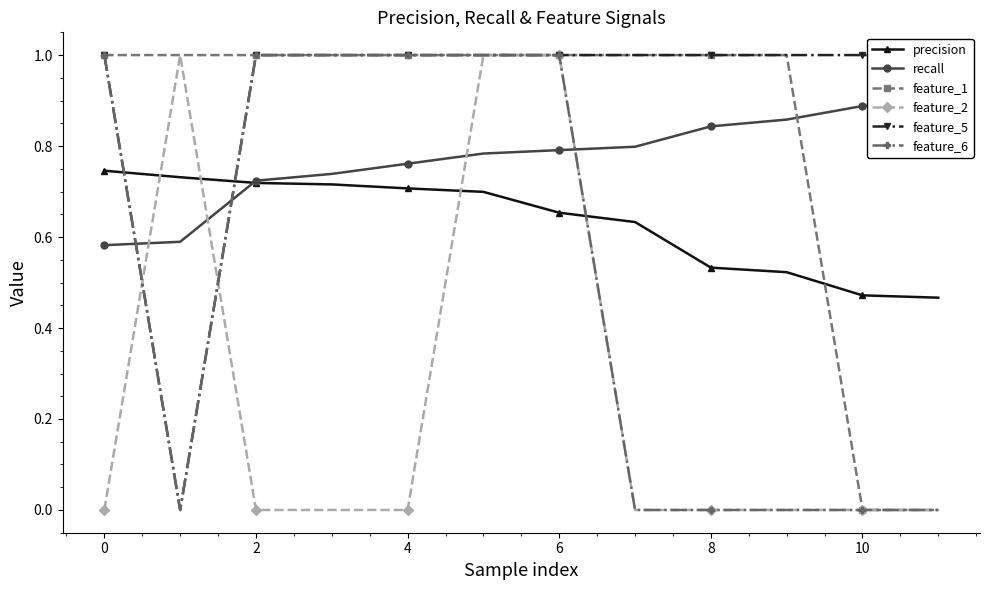

True or false: precision and feature_1 cross at least once.

True